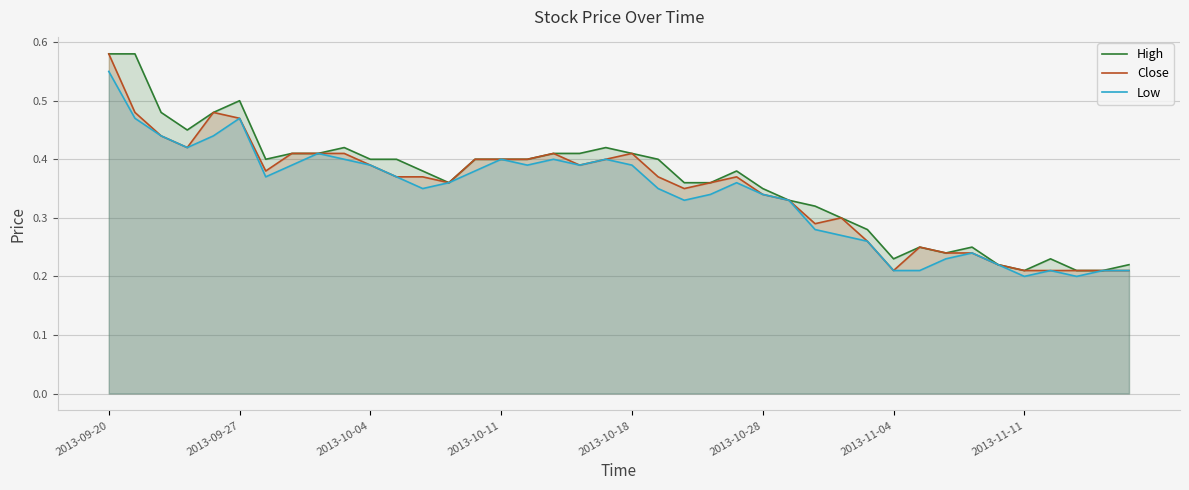

In High, how many points are lower than both neighbors (excluding endpoints)?

6